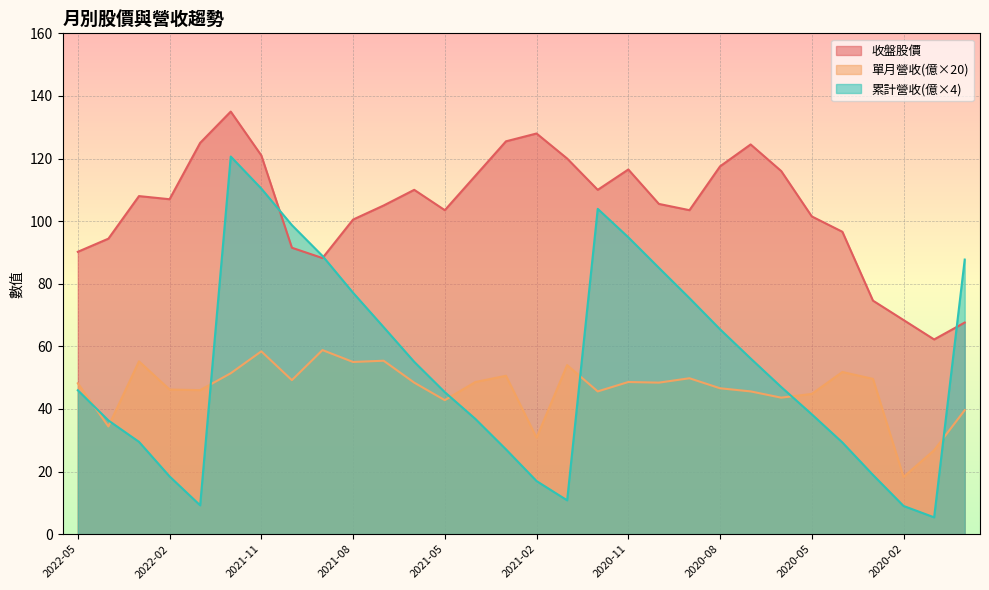

How many lines are shown in the chart?

3